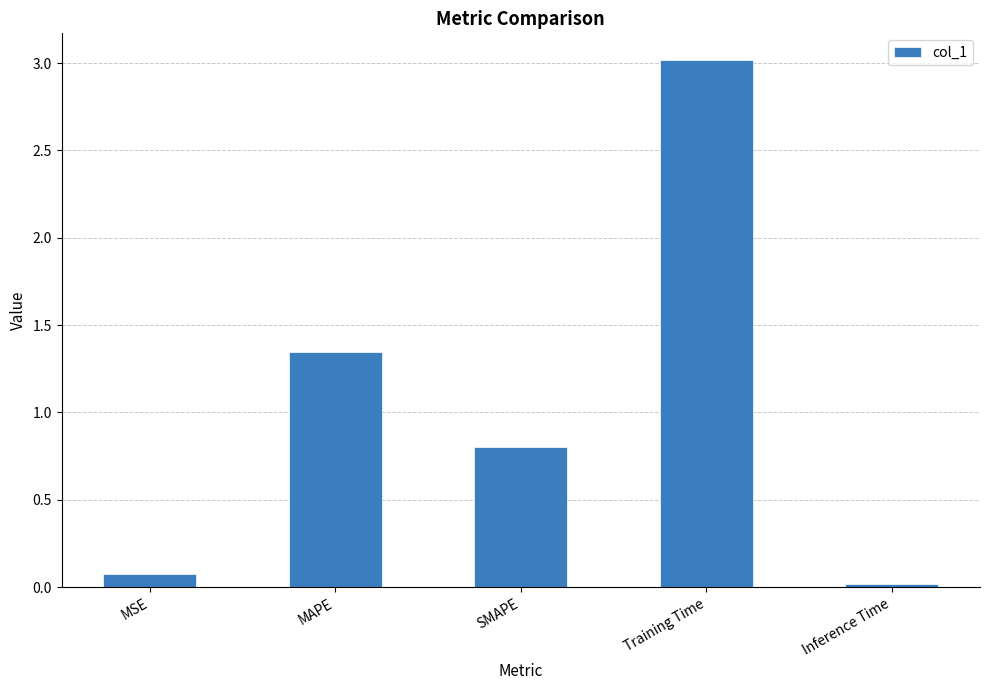

How many categories are shown in the chart?

5